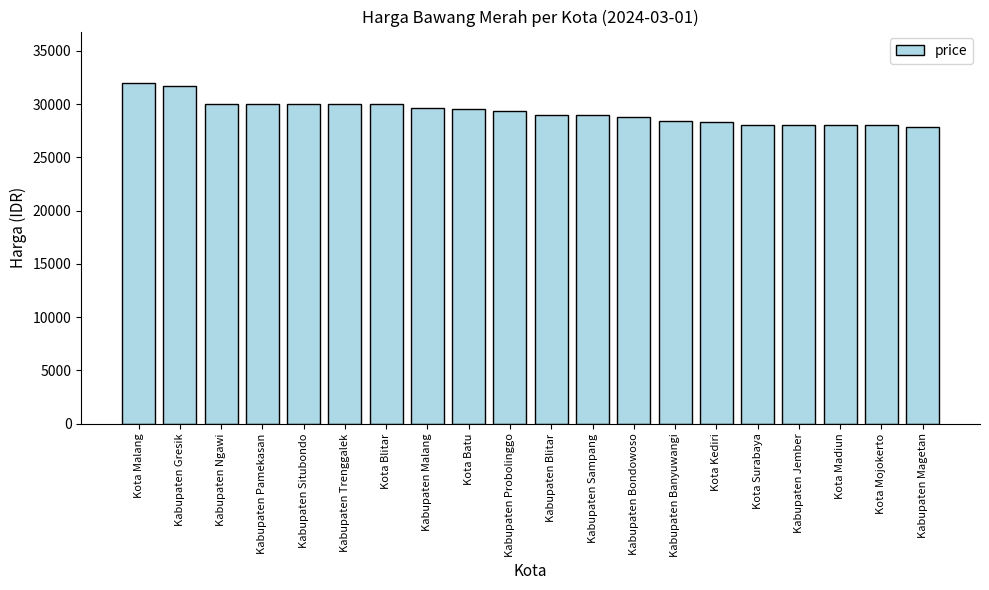

What is the label of the 7th bar from the left?

Kota Blitar